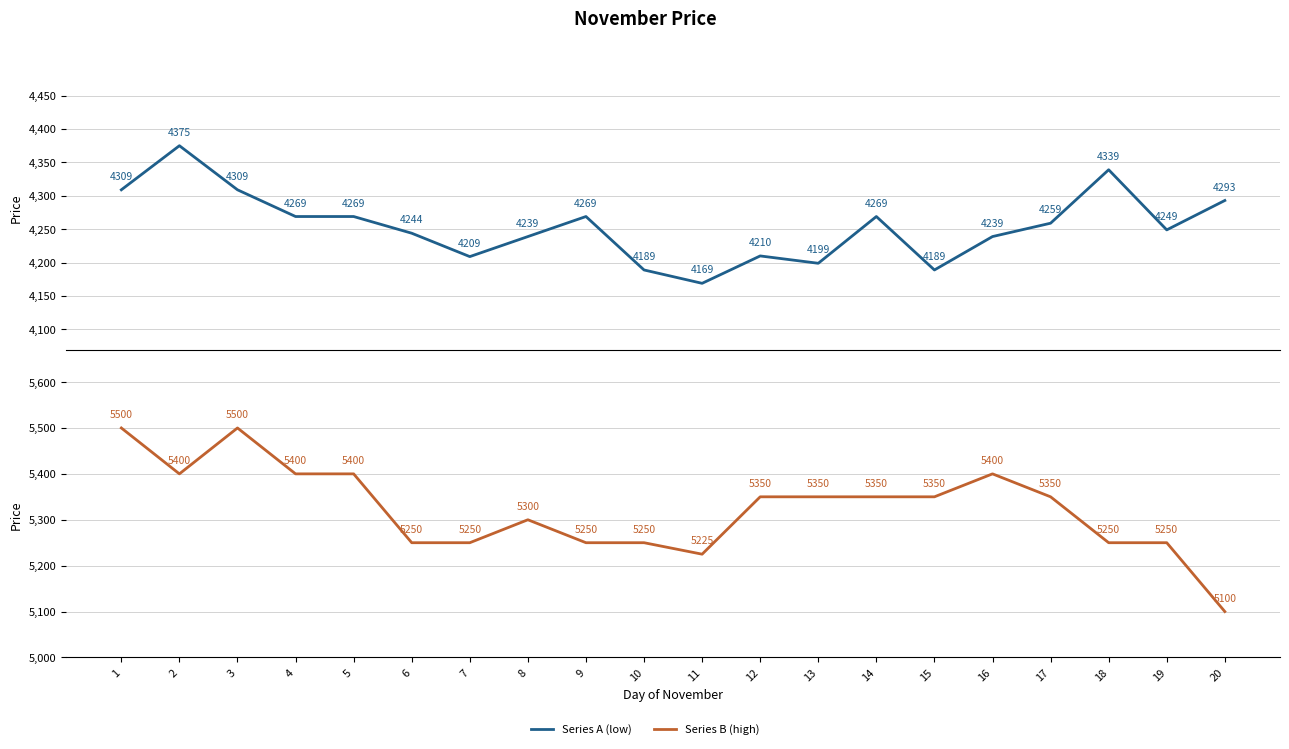

What is the value of the Series B (high) point at the 12th from the left?

5350